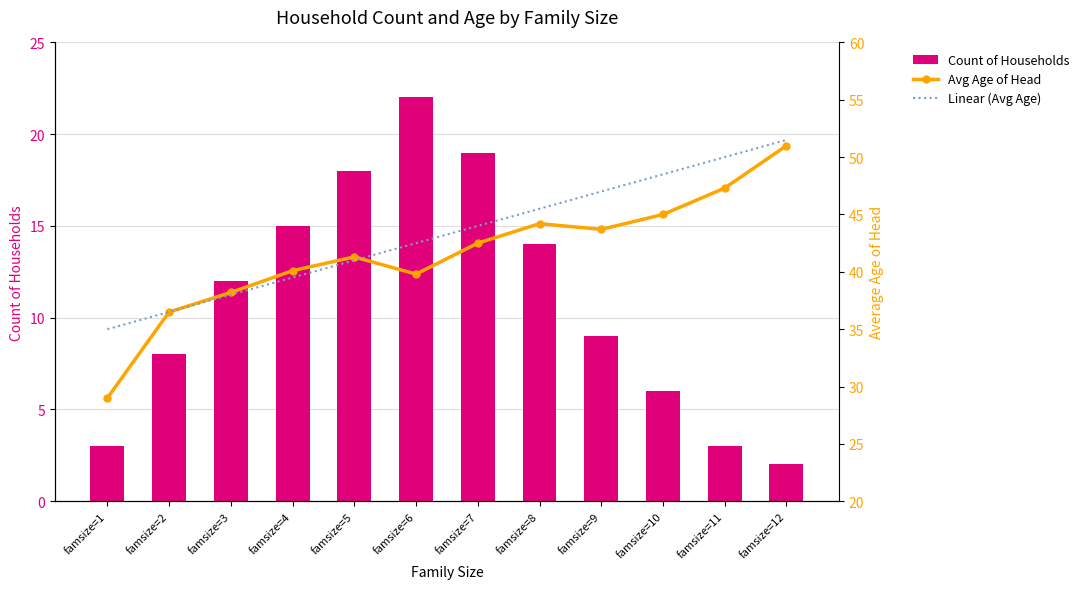

What is the difference between the second highest and minimum values in the Linear (Avg Age) series?

15.0